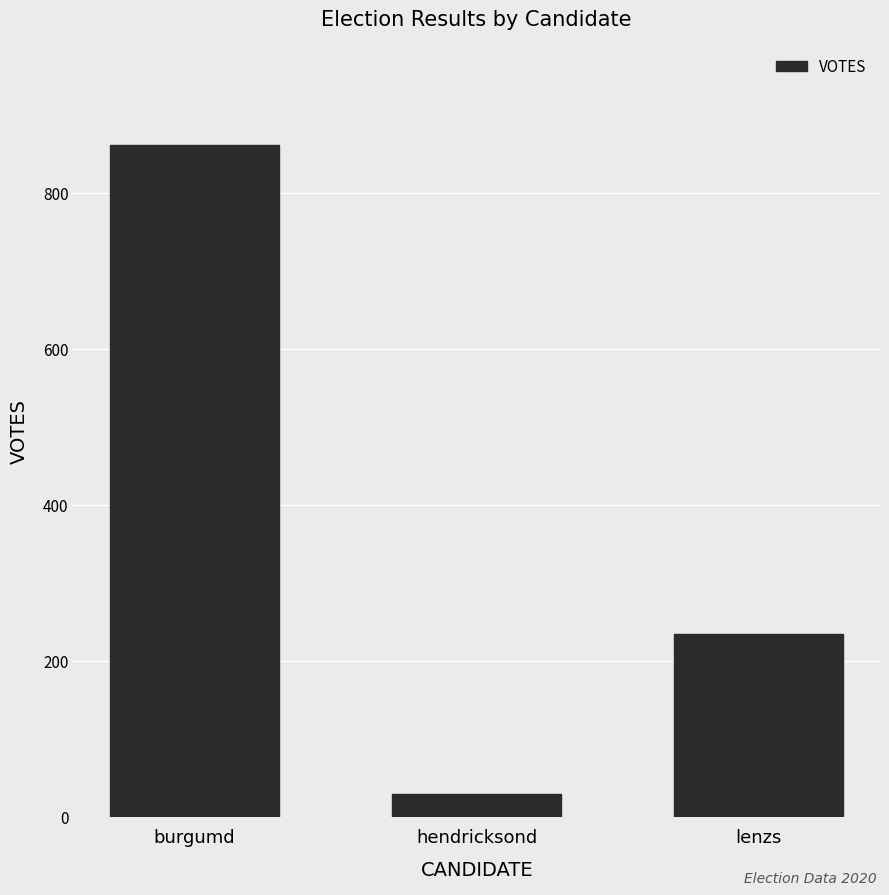

What value does the data have at burgumd?

861